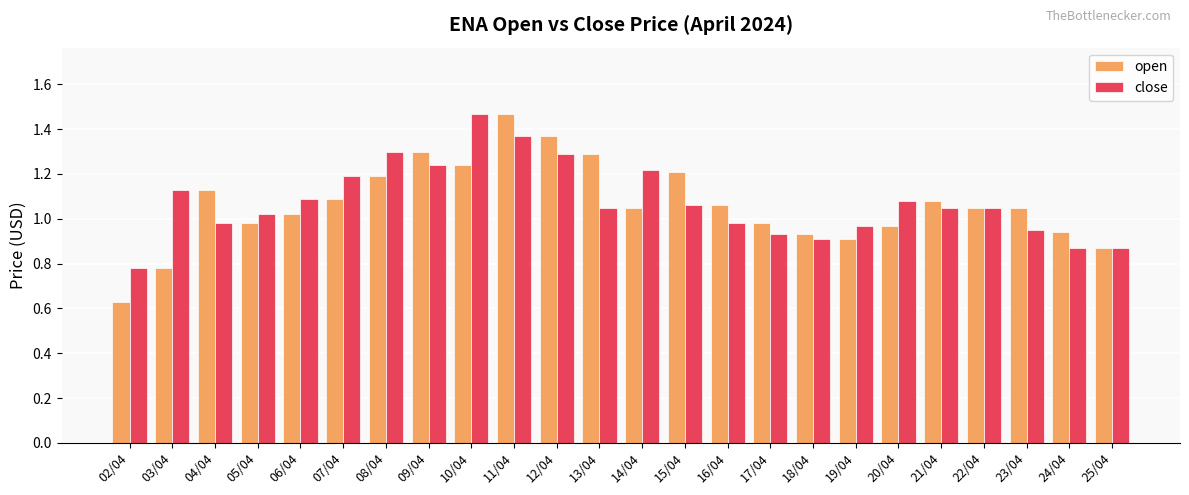

Which series has the largest range (max minus min)?

open